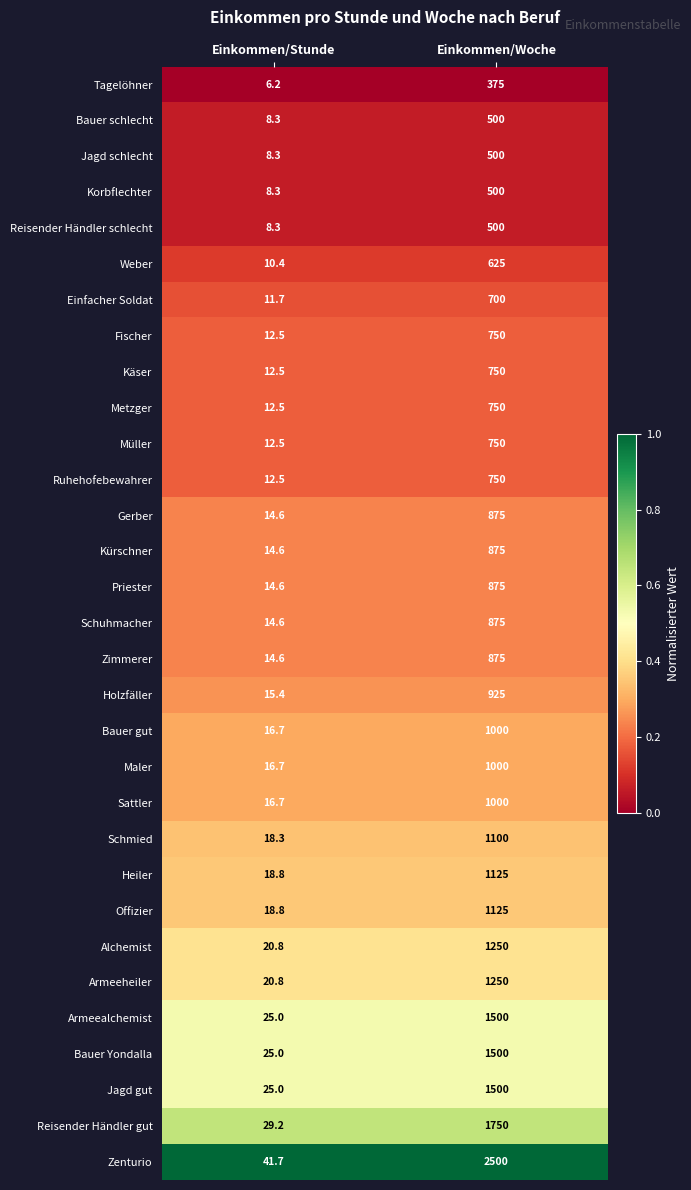

Is the value of Priester at Einkommen/Stunde greater than the value of Bauer gut at Einkommen/Stunde?

No